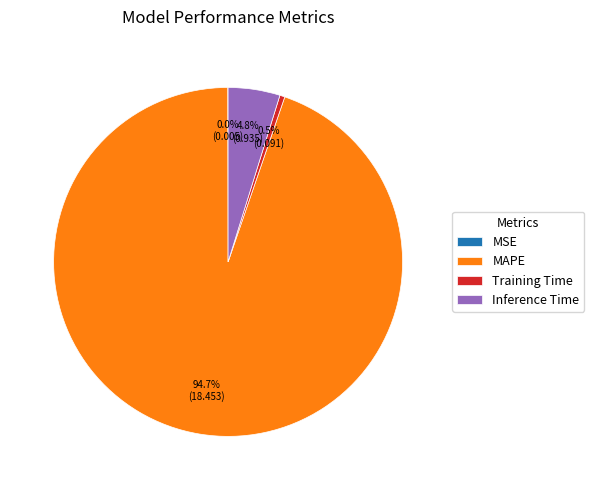

Which category has the biggest portion of the pie?

MAPE